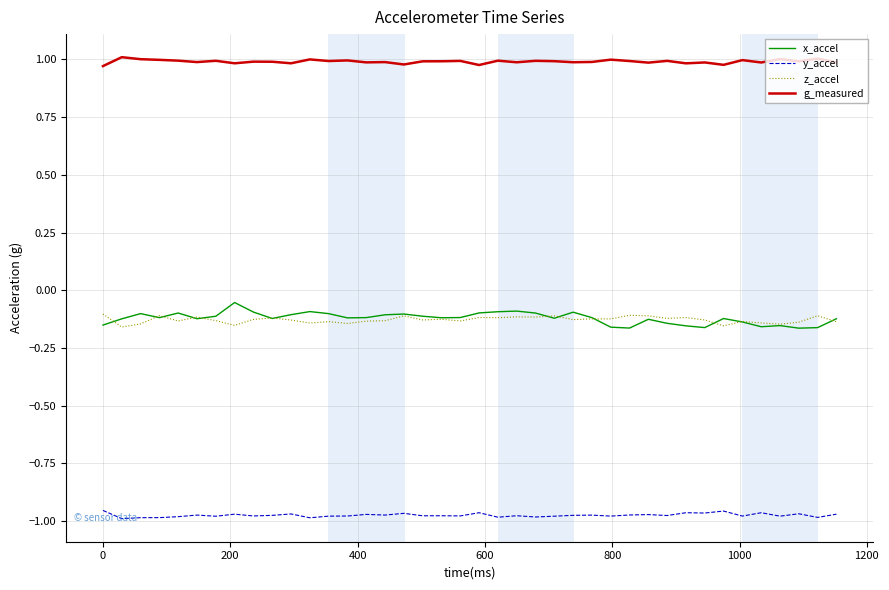

Which series has the largest total across all categories?

g_measured